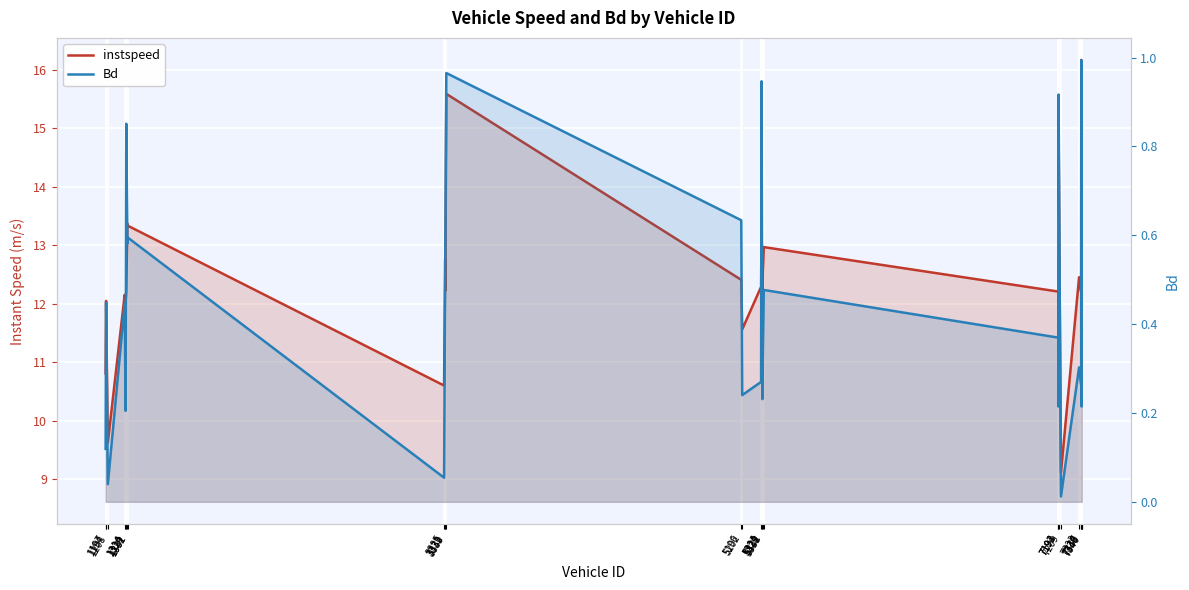

At which category does Bd reach its first local valley?

1208